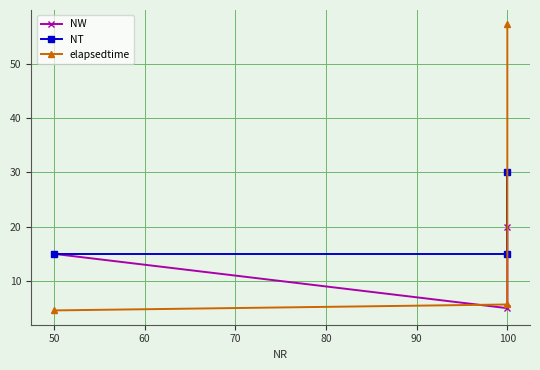

What is the sum of all elapsedtime values?

67.5